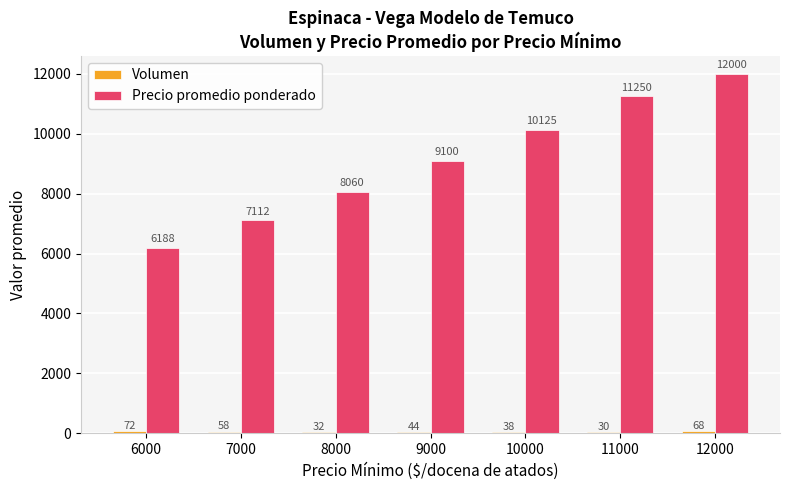

Which series has the largest total across all categories?

Precio promedio ponderado